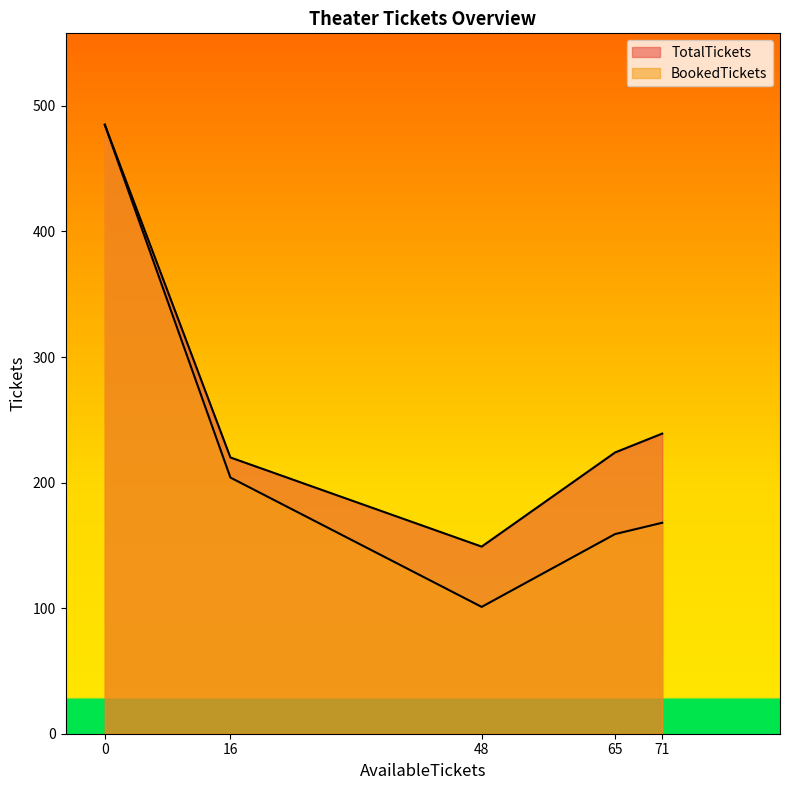

List the labels in order of BookedTickets value, smallest first.

48, 65, 71, 16, 0